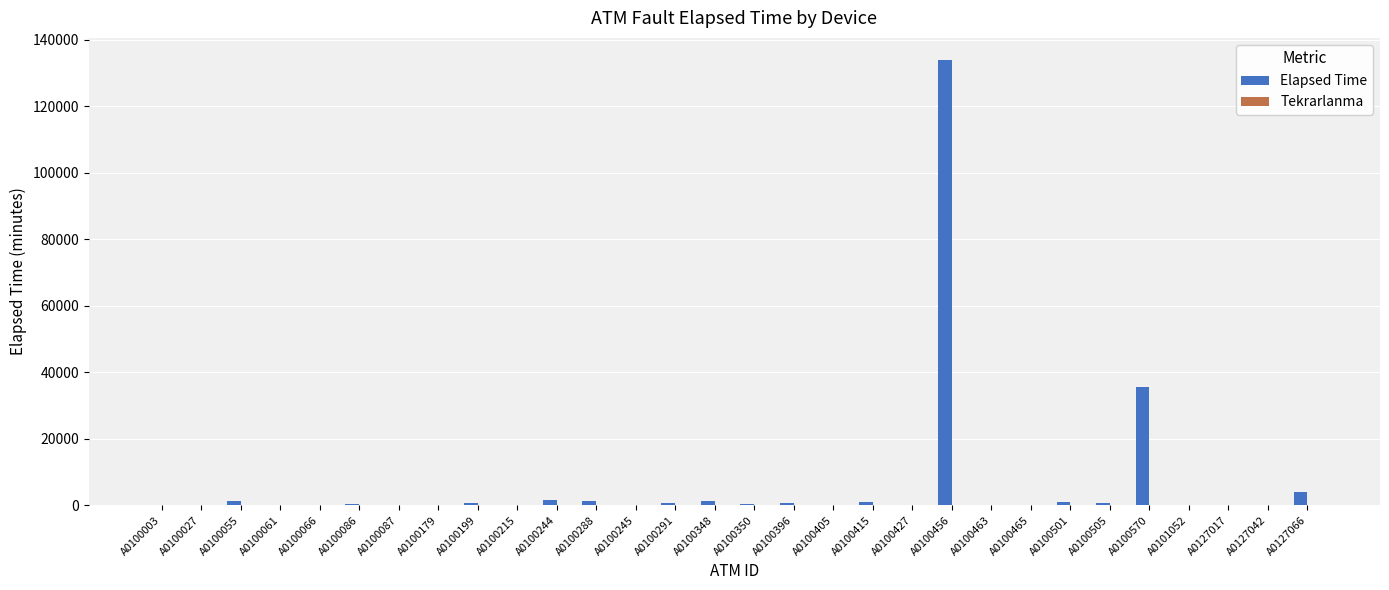

Where is Elapsed Time nearest to the value 66930?

A0100570